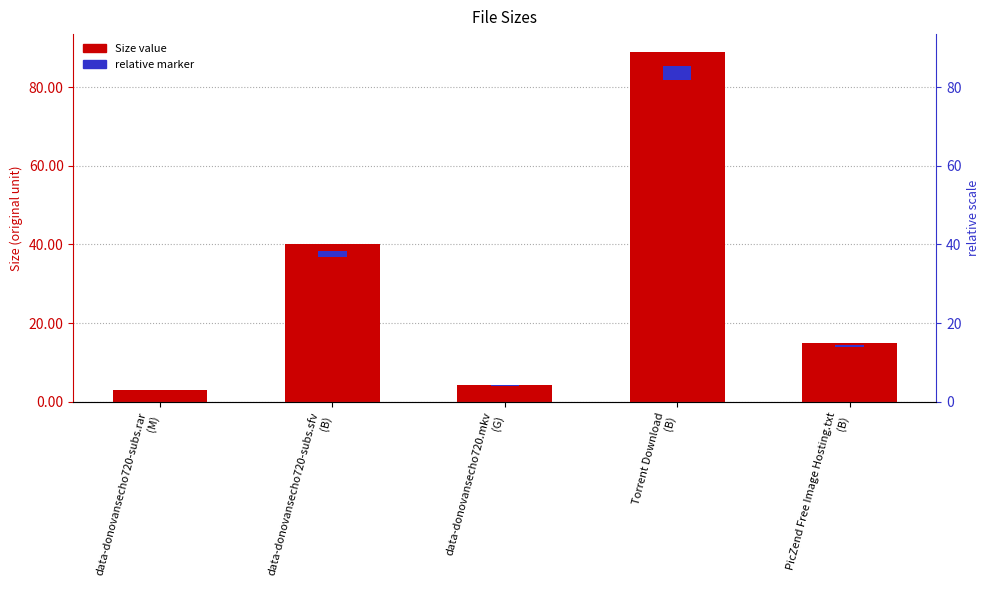

Which category has the highest value across all series?

Torrent Download
(B)